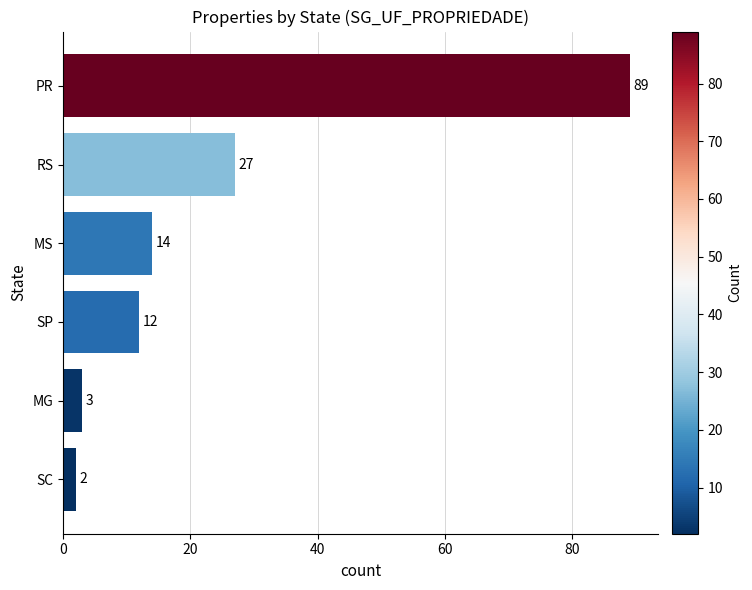

At which label is the value closest to 45?

RS